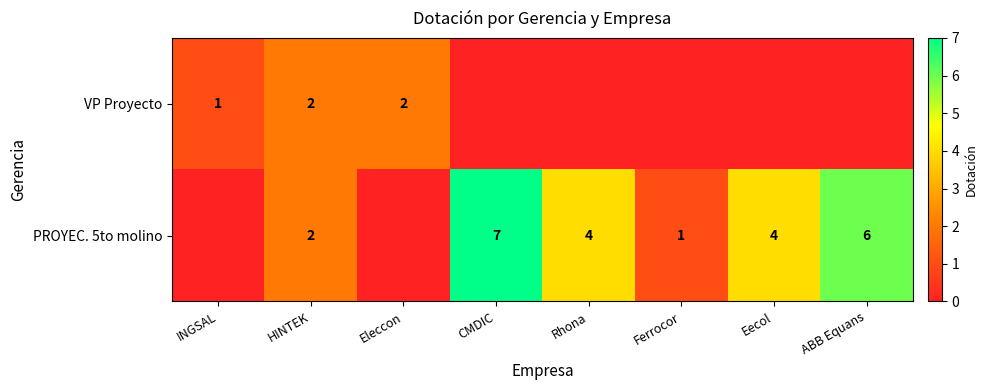

Count the number of categories in the chart.

8